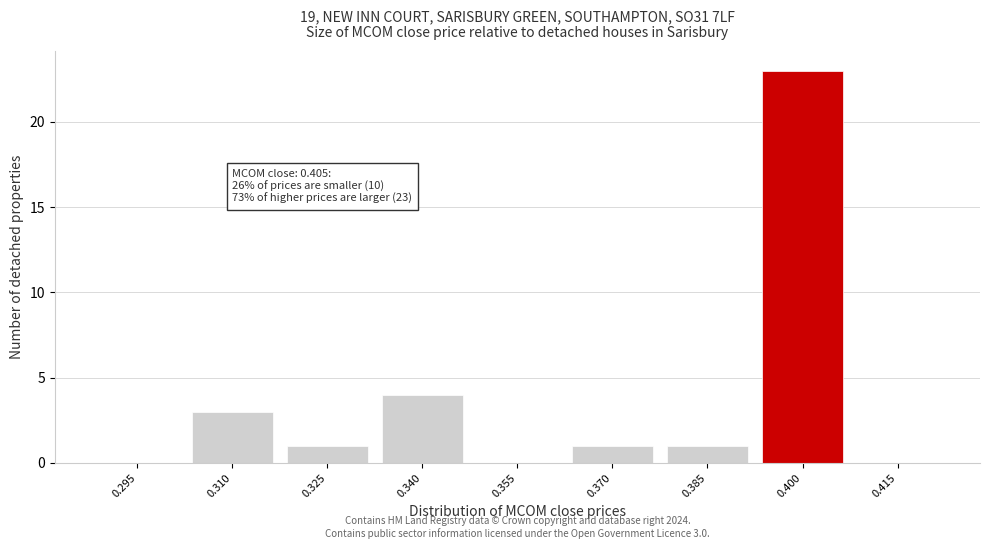

Reading right to left, extract all data points from this chart.

0.415=0	0.400=23	0.385=1	0.370=1	0.355=0	0.340=4	0.325=1	0.310=3	0.295=0